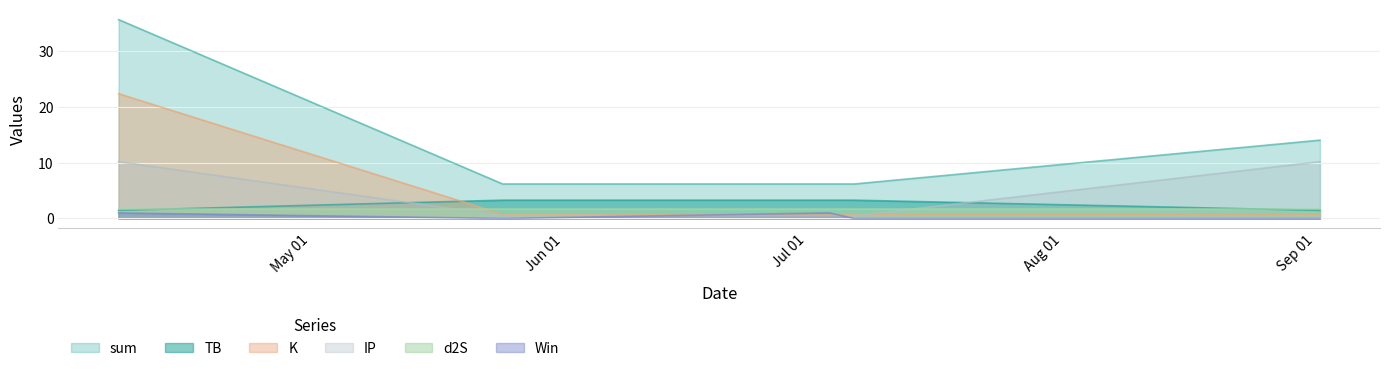

Where is sum nearest to the value 20?

2022-09-04